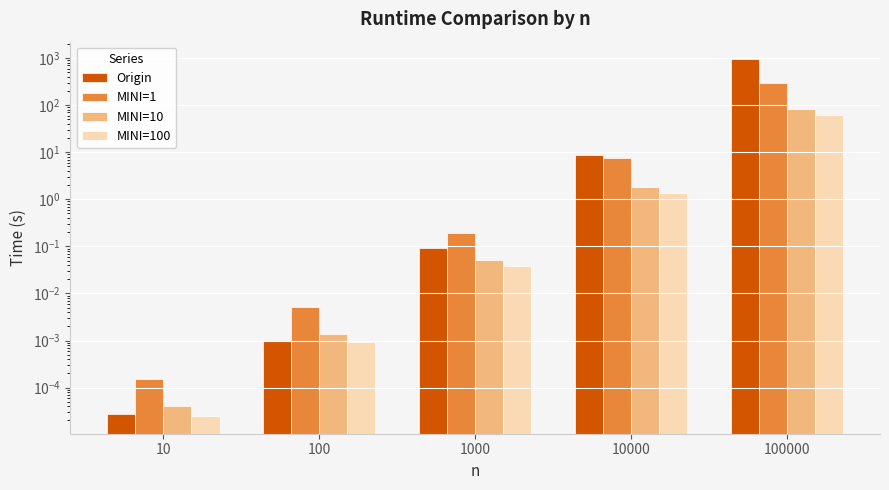

At 10000, list the series in order from smallest to largest.

MINI=100, MINI=10, MINI=1, Origin